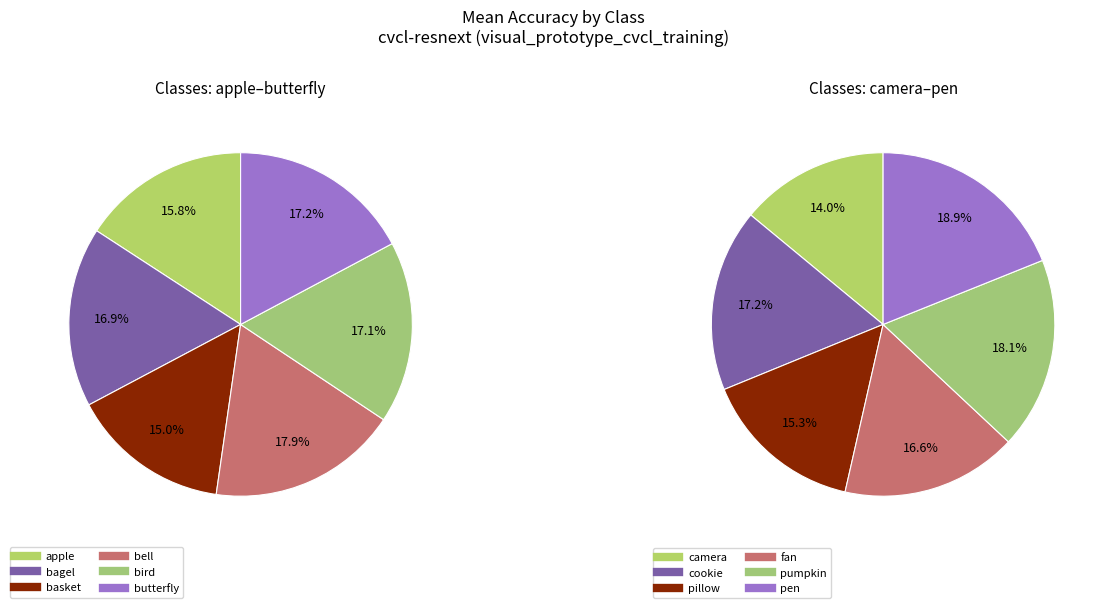

Is there a majority slice in this chart?

No